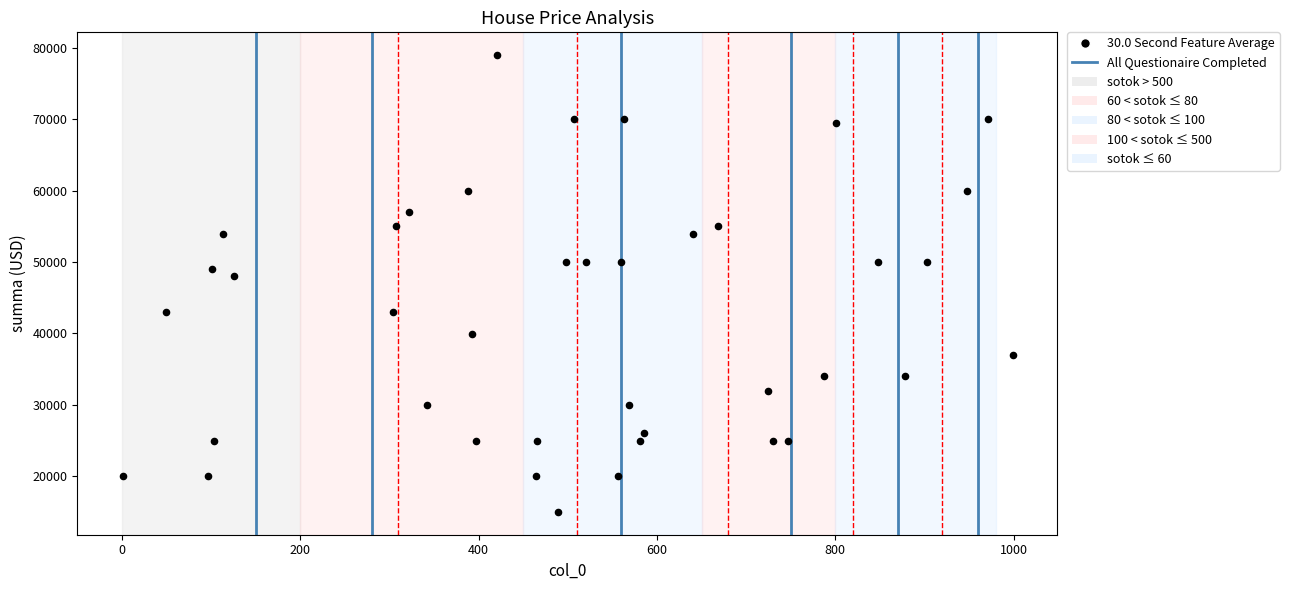

What Y value in the scatter plot is closest to 47000?

48000